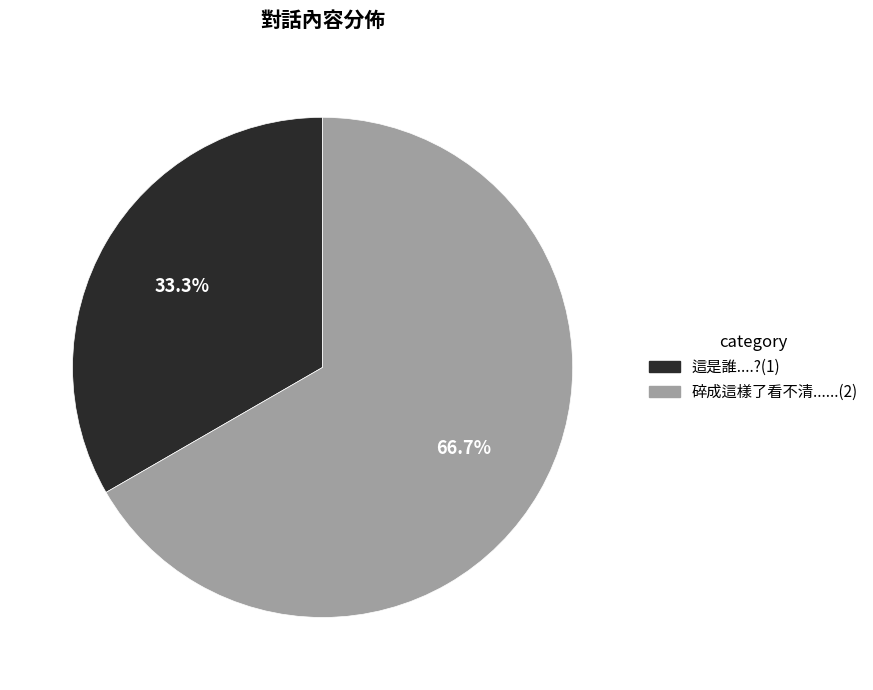

Between 這是誰....? and 碎成這樣了看不清......, which is larger?

碎成這樣了看不清......